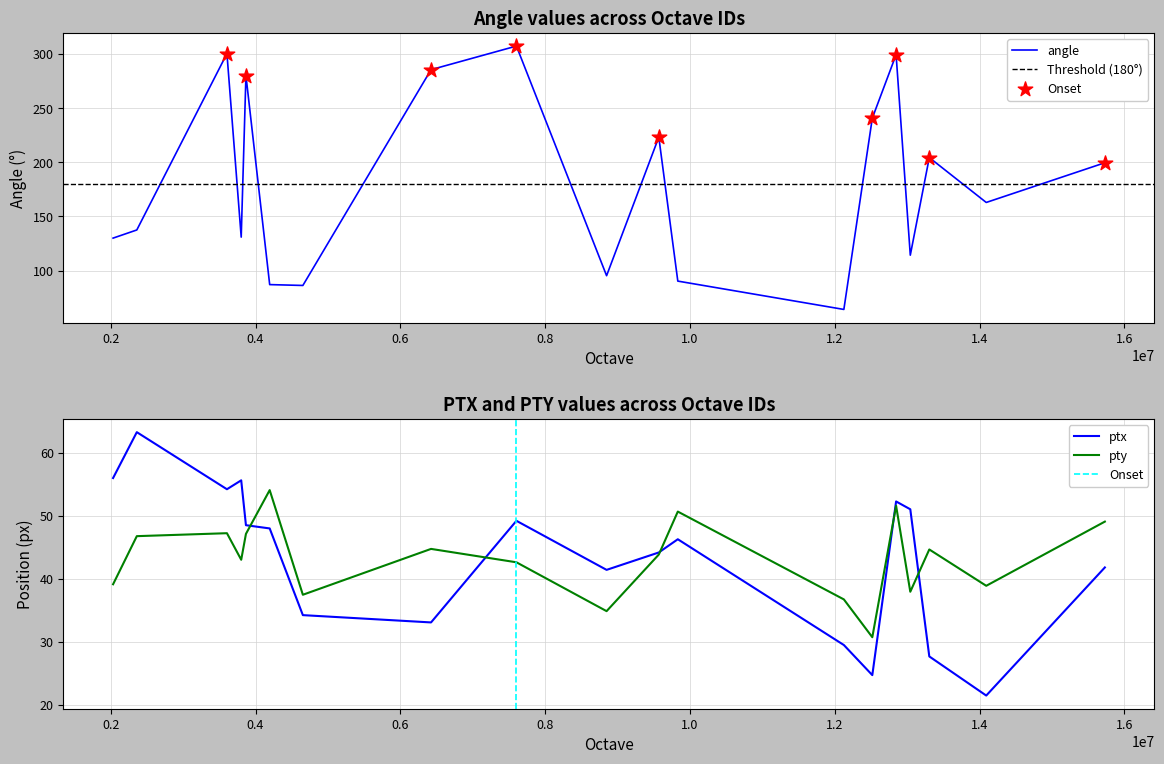

At how many categories does at least one series exceed 175?

9